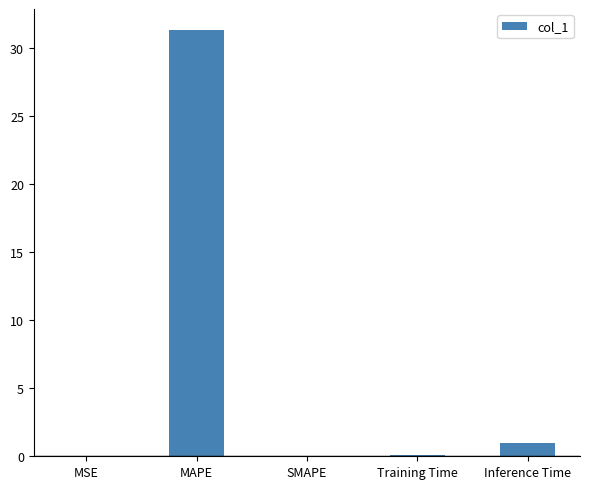

Where is the data nearest to the value 15?

Inference Time